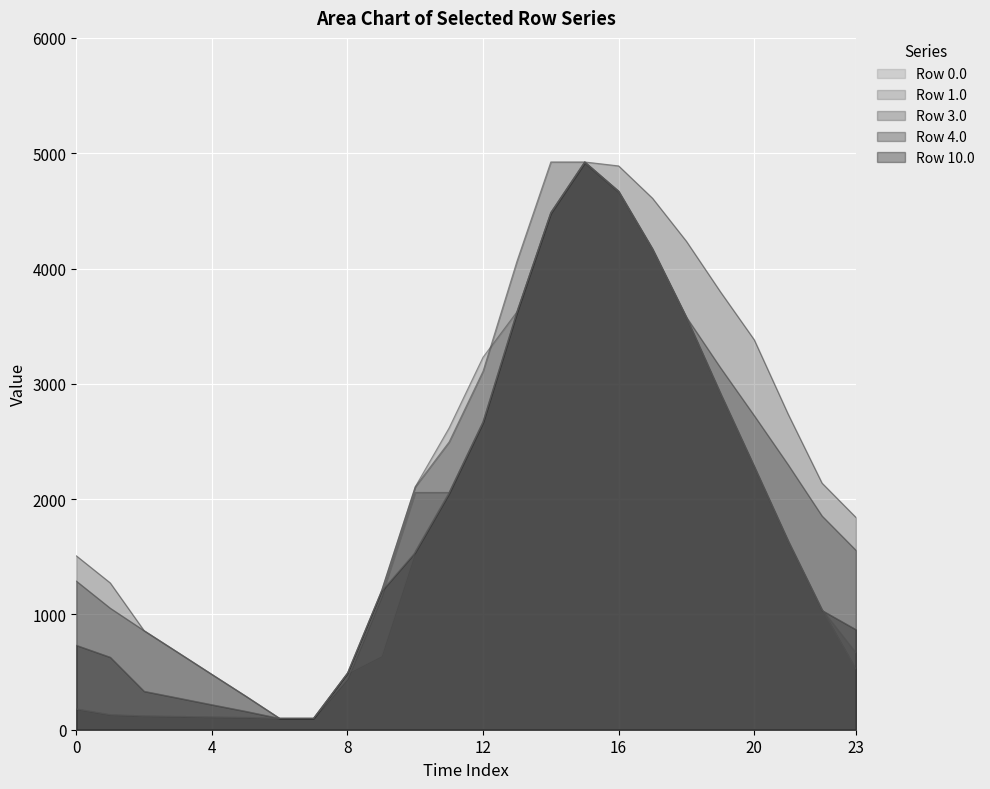

Count the number of data series in this chart.

5